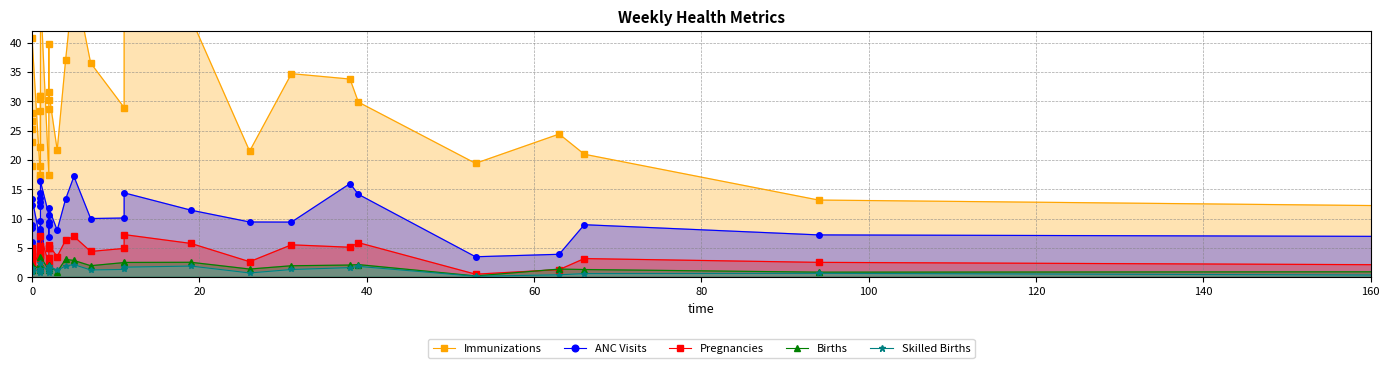

Which series has the largest total across all categories?

Immunizations